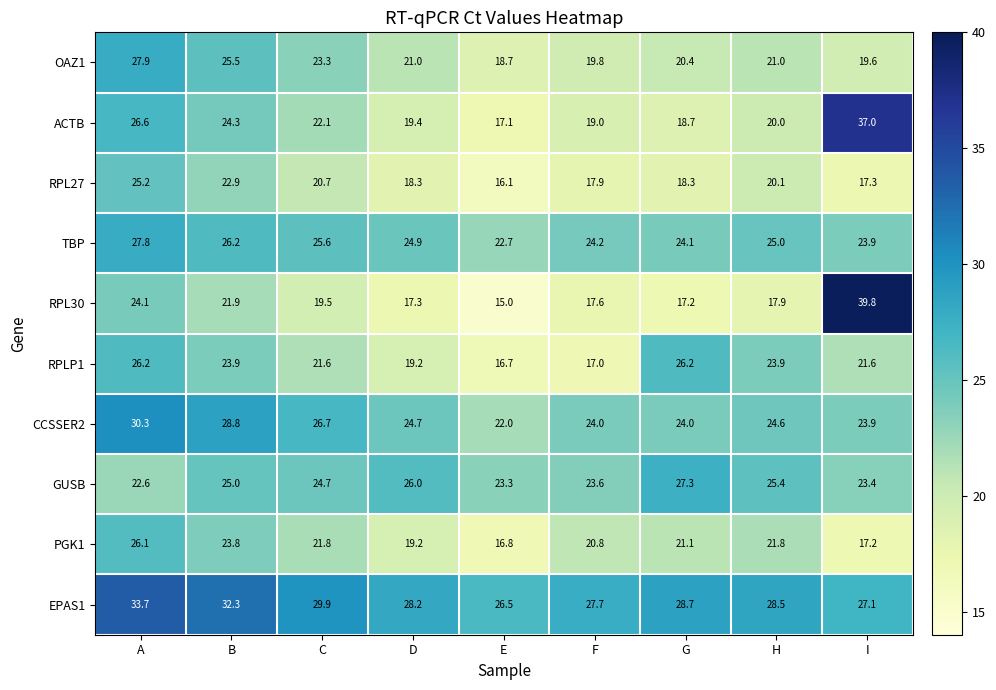

List the series in order of their peak value, highest first.

RPL30, ACTB, EPAS1, CCSSER2, OAZ1, TBP, GUSB, RPLP1, PGK1, RPL27